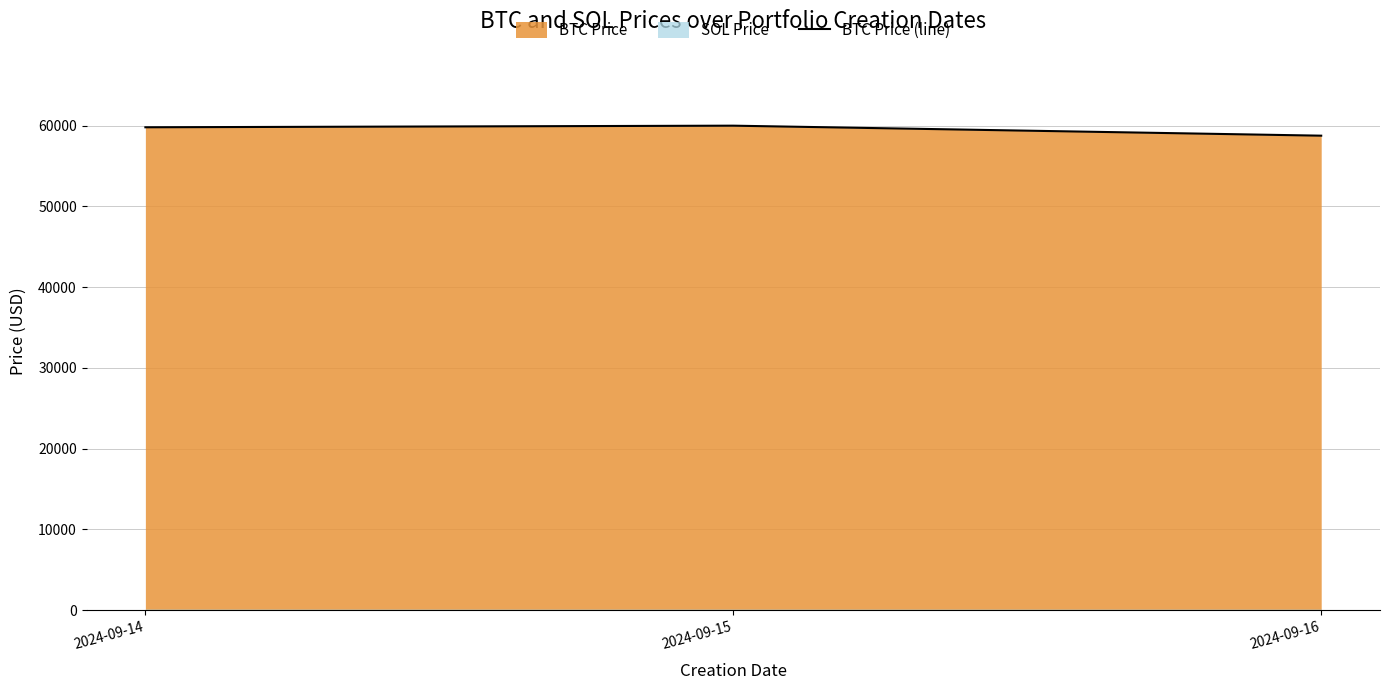

What is the difference between the maximum and minimum values?

1238.7